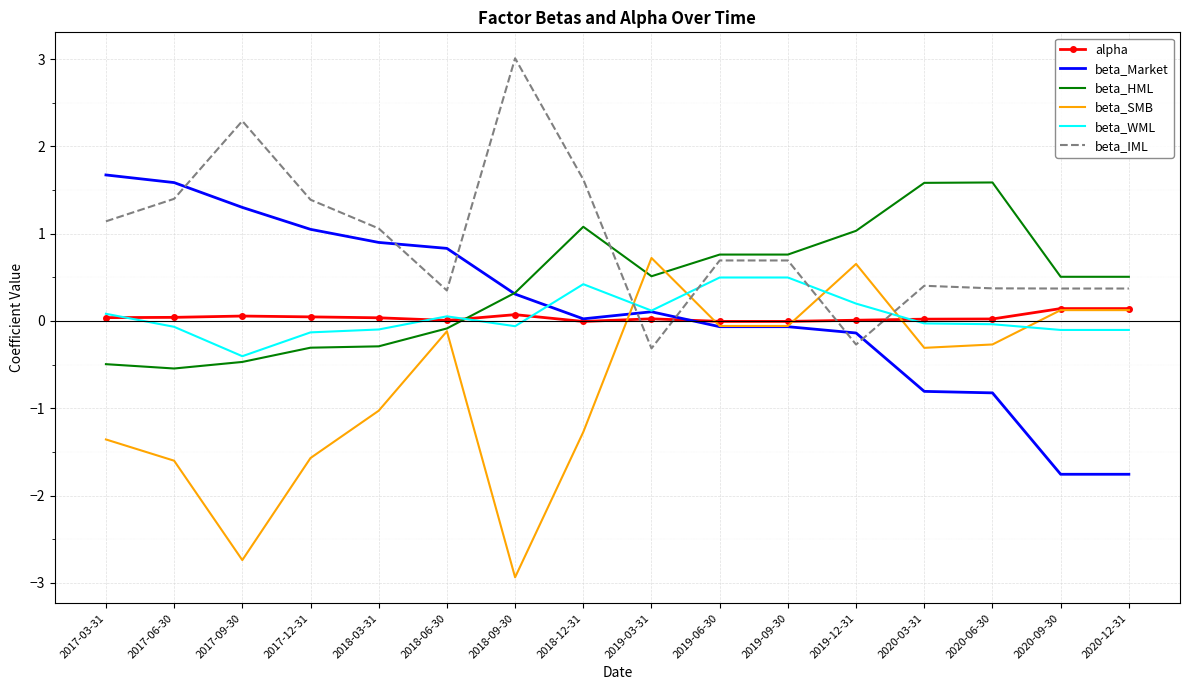

Which series changed the most between 2019-12-31 and 2020-09-30?

beta_Market